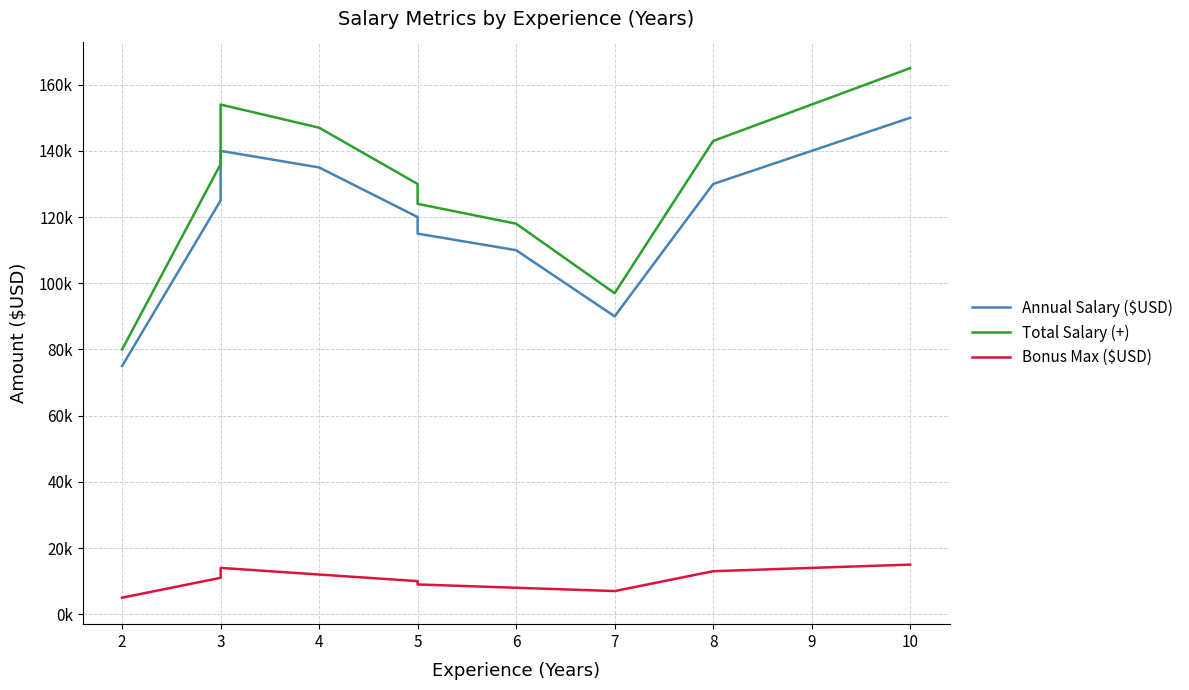

How many lines are shown in the chart?

3